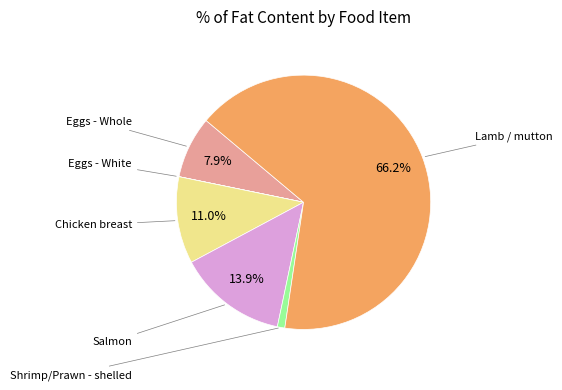

Is there any slice that represents more than half of the pie?

Yes